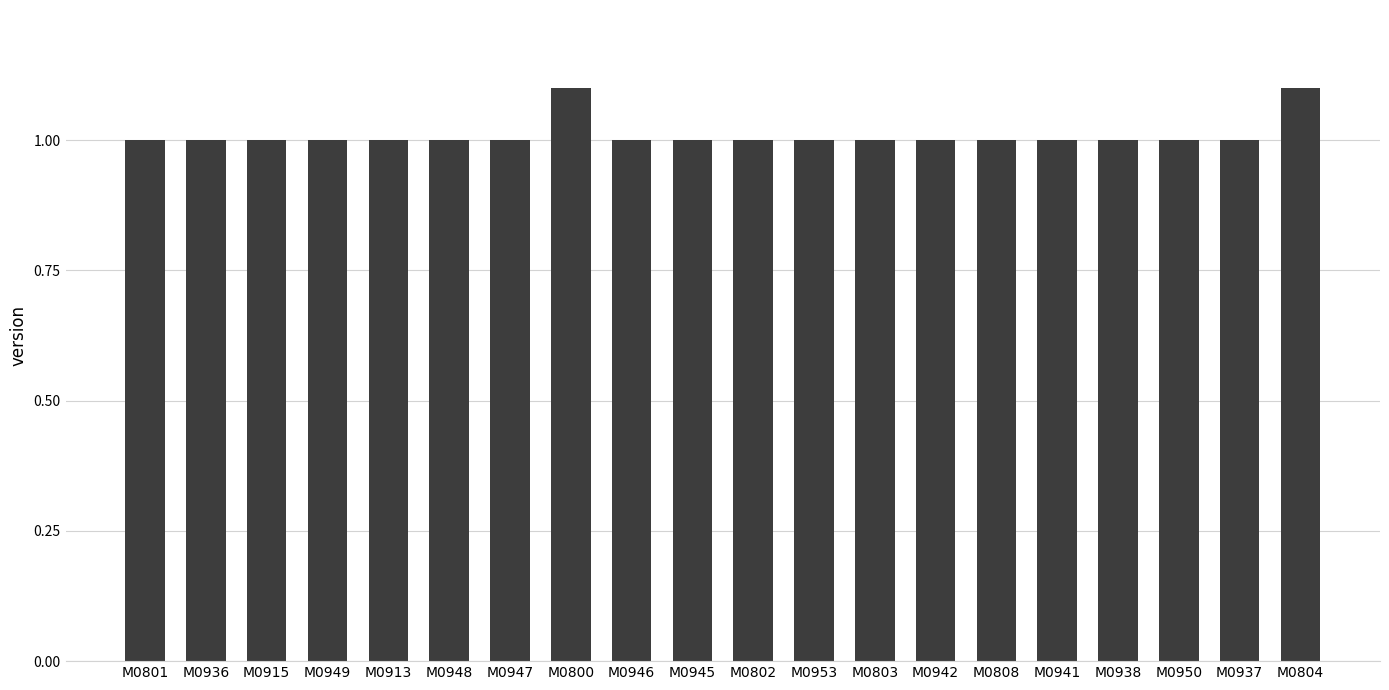

What is the value of the 1st bar from the left?

1.0